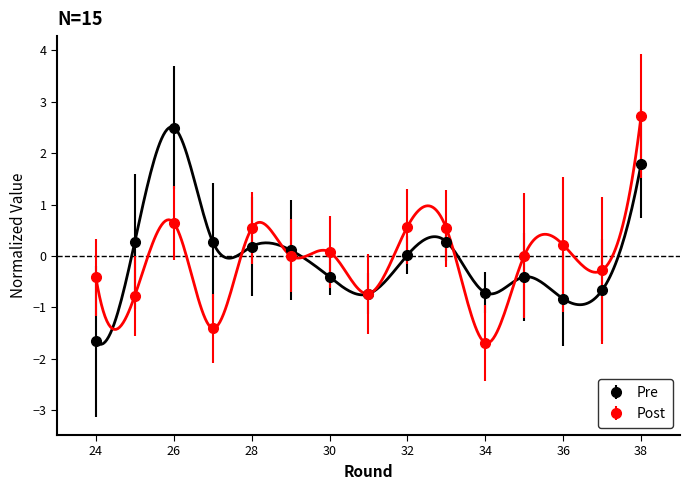

What is the lowest value of the Pre series?

-1.7